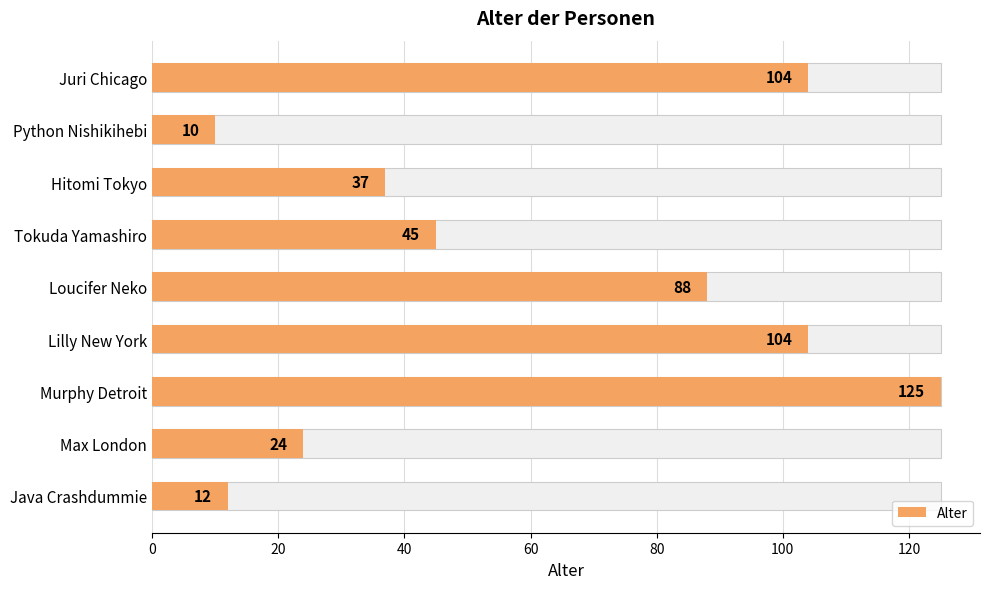

What position from the left is Hitomi Tokyo?

3